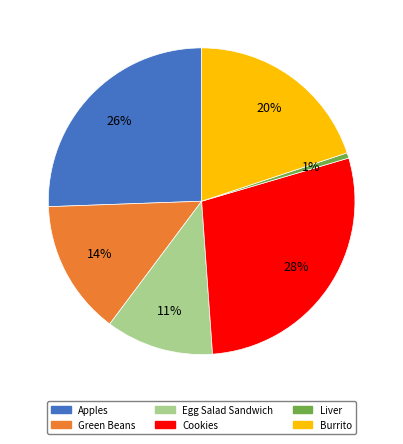

Rank the categories by value from highest to lowest.

Cookies, Apples, Burrito, Green Beans, Egg Salad Sandwich, Liver